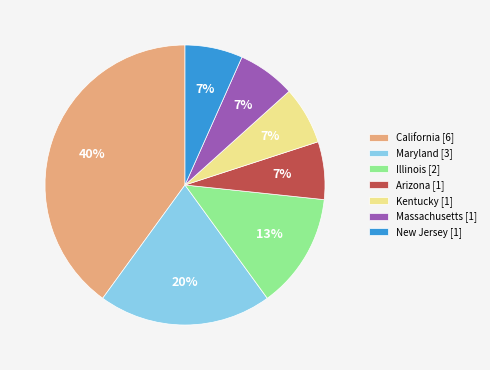

Combined, do California [6] and Maryland [3] account for over 50%?

Yes